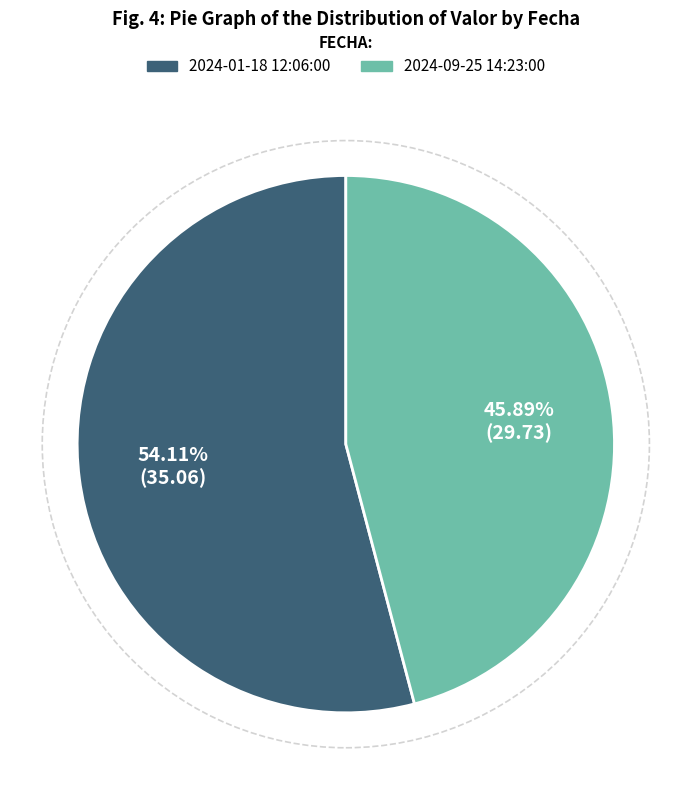

Approximately how many times larger is the value at 2024-01-18 12:06:00 compared to 2024-09-25 14:23:00?

1.2